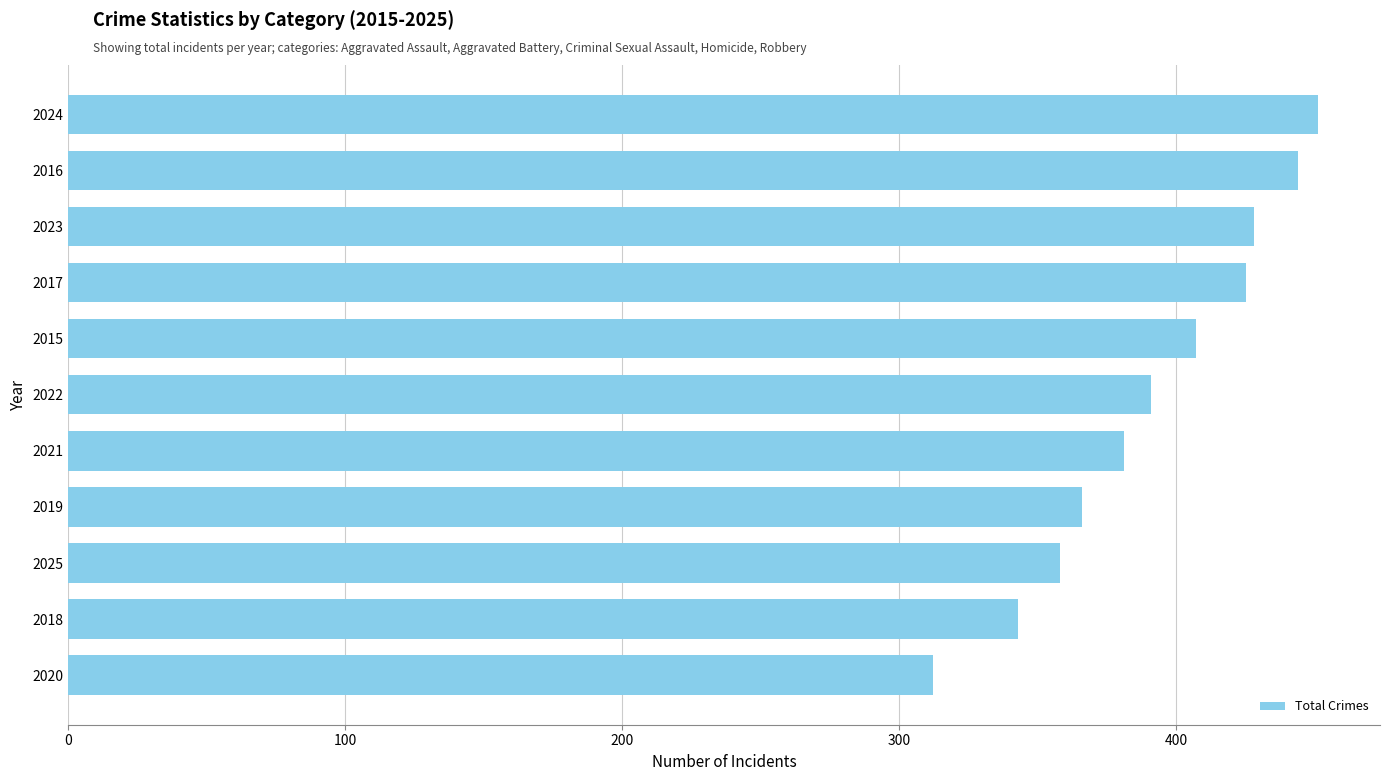

Is it true that the value at 2024 is 451?

True